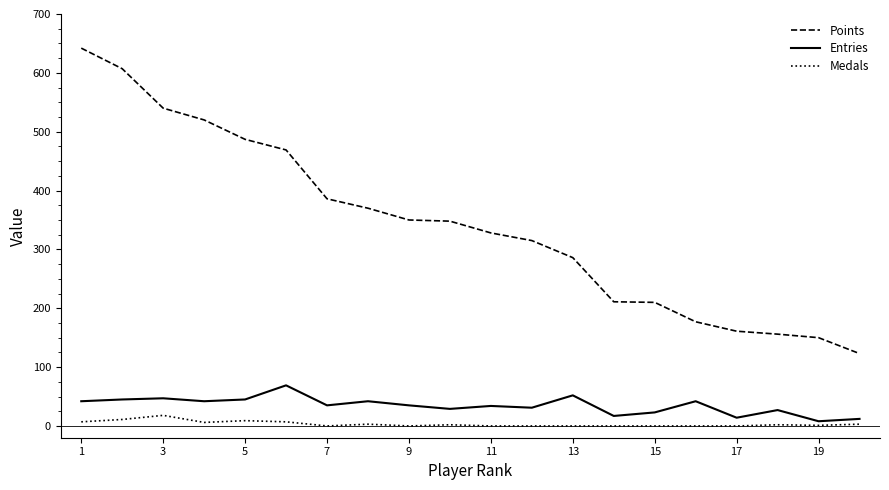

What is the difference between the maximum and minimum values in the Points series?

519